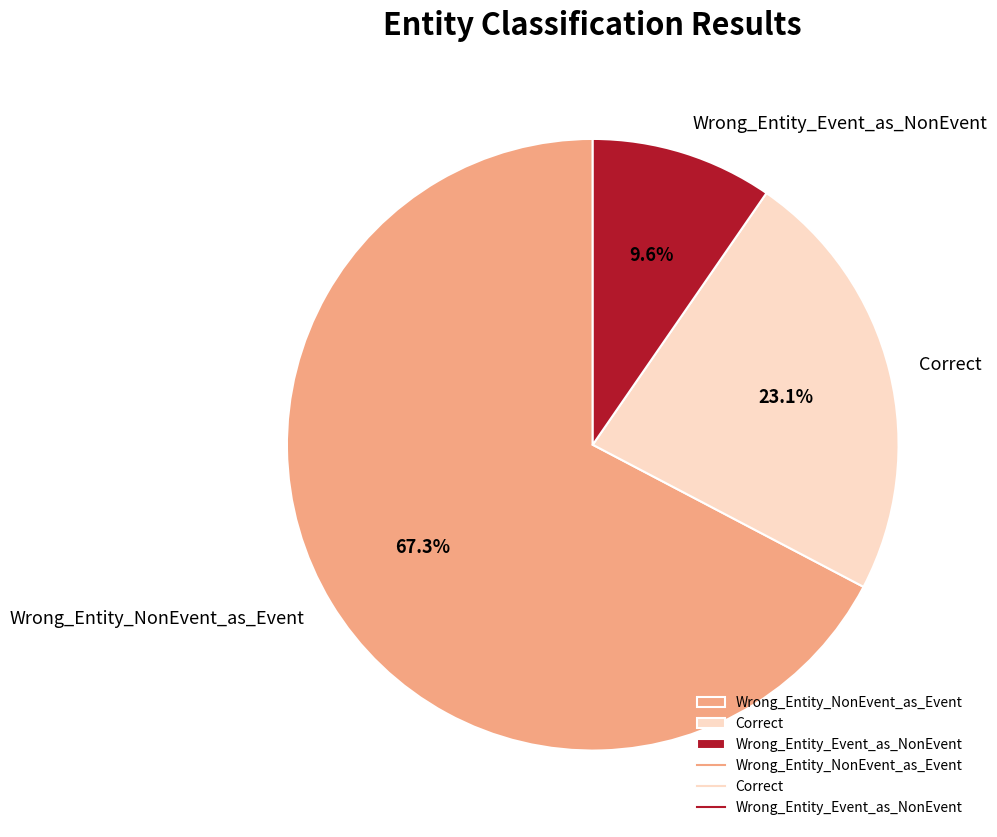

Is there any slice that represents more than half of the pie?

Yes